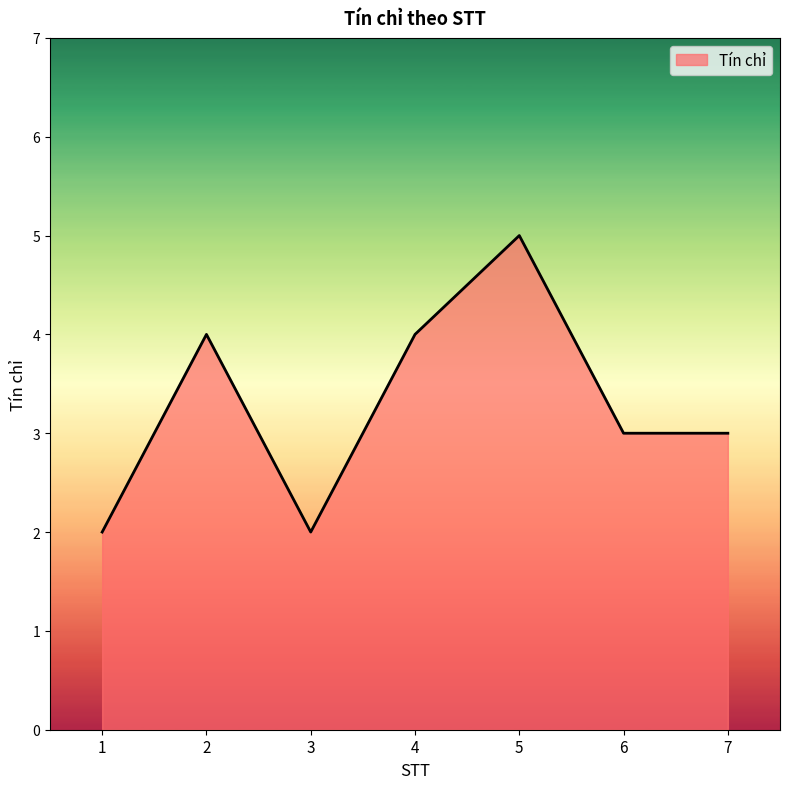

What value does the data have at 6?

3